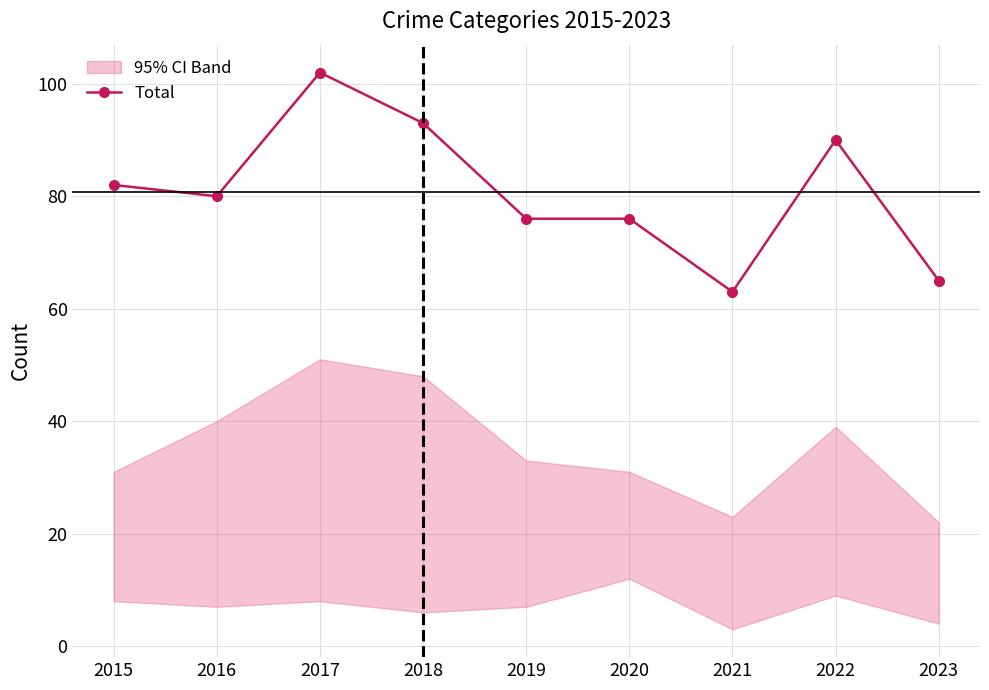

Reading left to right, what are all the values shown in this chart?

82	80	102	93	76	76	63	90	65